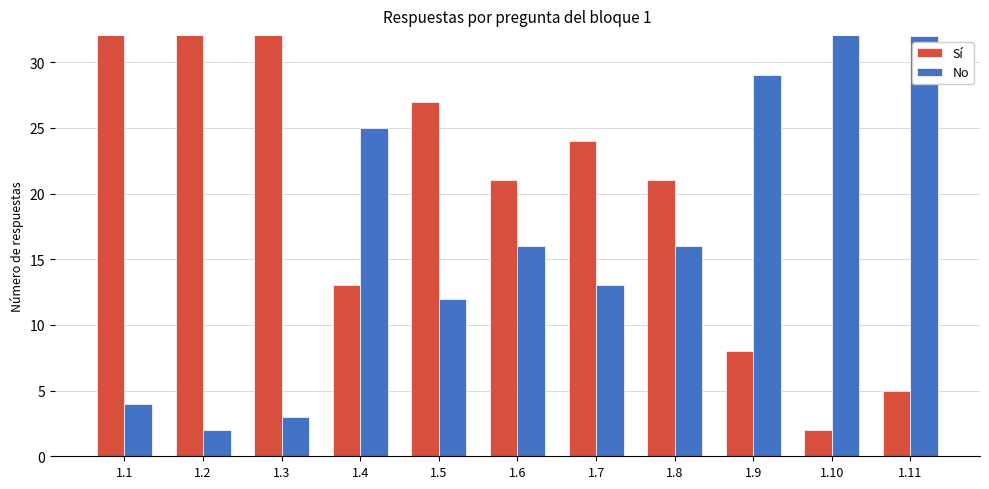

Which series changed the most between 1.4 and 1.6?

No